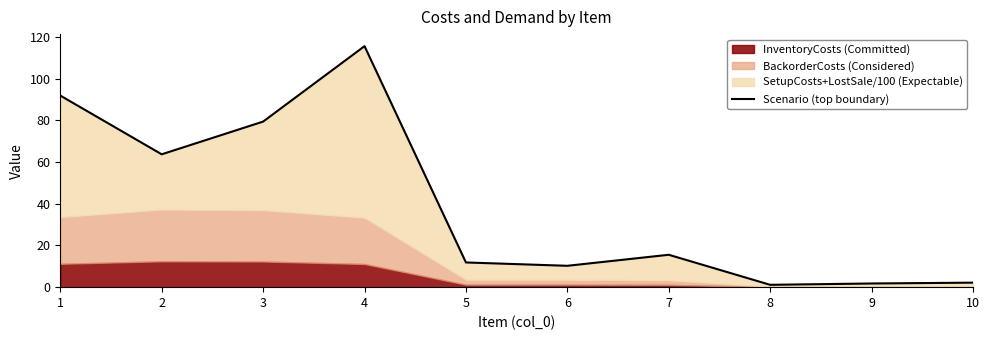

The value at 6 is 10.2. True or false?

True